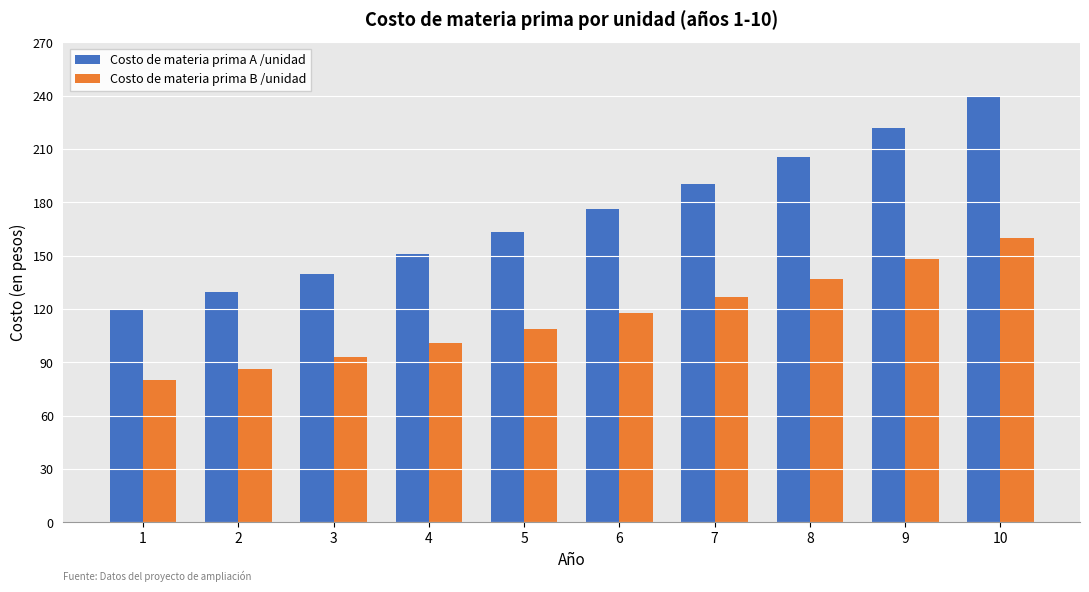

List the series in order of their overall mean, highest first.

Costo de materia prima A /unidad, Costo de materia prima B /unidad